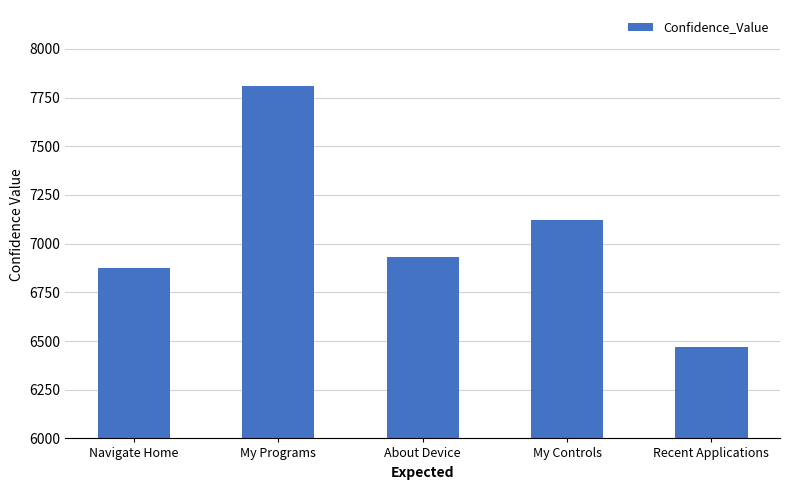

Reading right to left, extract all data points from this chart.

6469	7123	6931	7810	6873